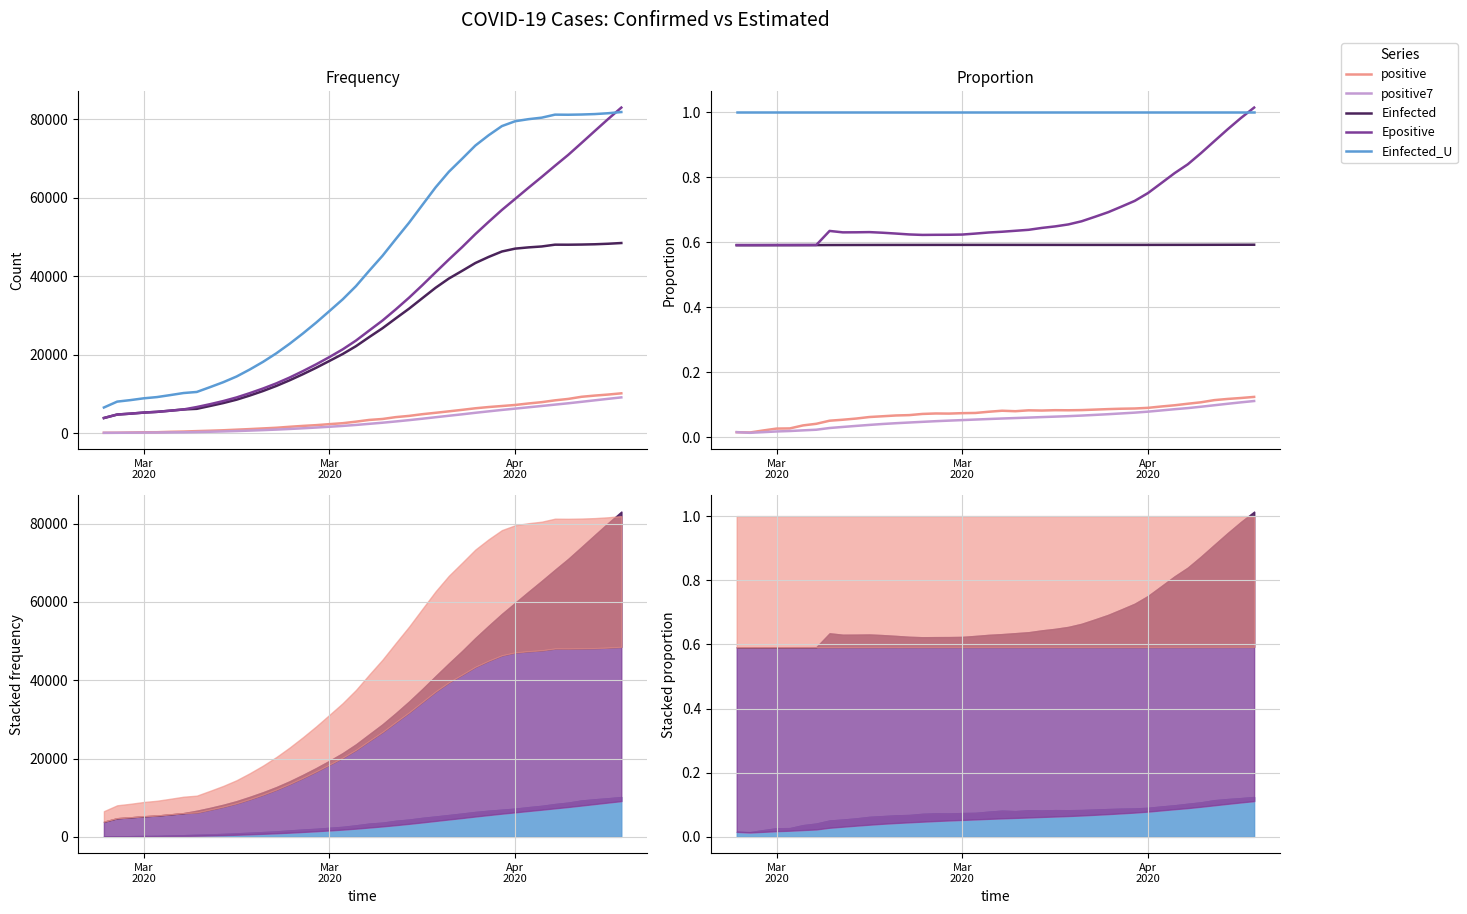

At which category does the chart reach its minimum across all series?

Mar
2020